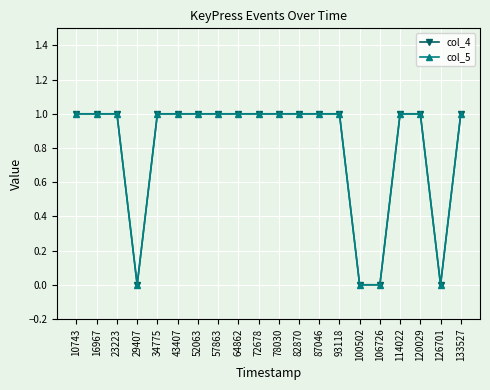

What is the value of the col_5 point at the 20th from the left?

1